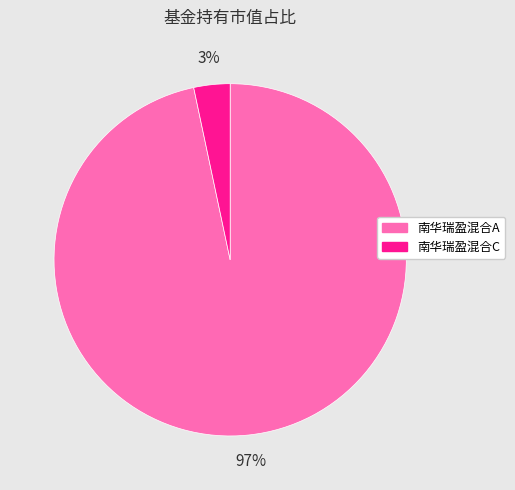

What is the largest slice in the pie chart?

南华瑞盈混合A